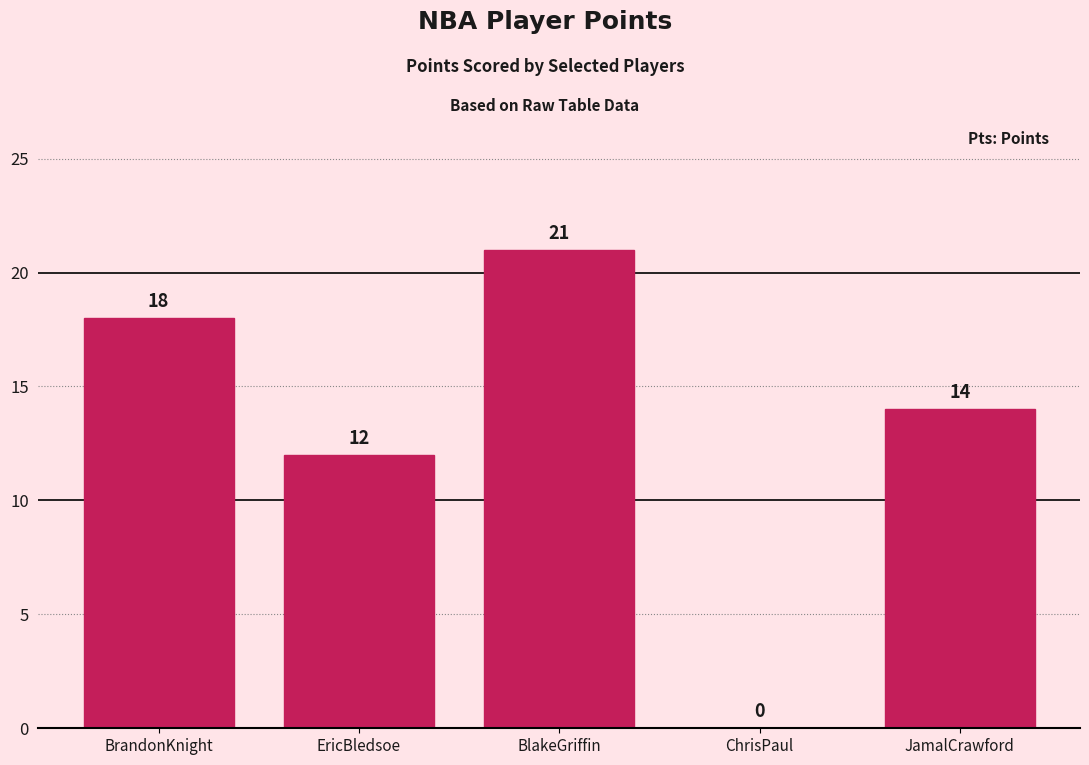

Reading left to right, what are all the values shown in this chart?

BrandonKnight=18	EricBledsoe=12	BlakeGriffin=21	ChrisPaul=0	JamalCrawford=14